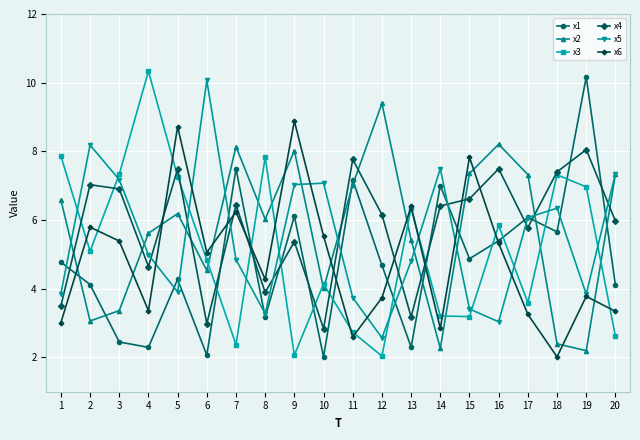

At how many categories does at least one series exceed 2?

20